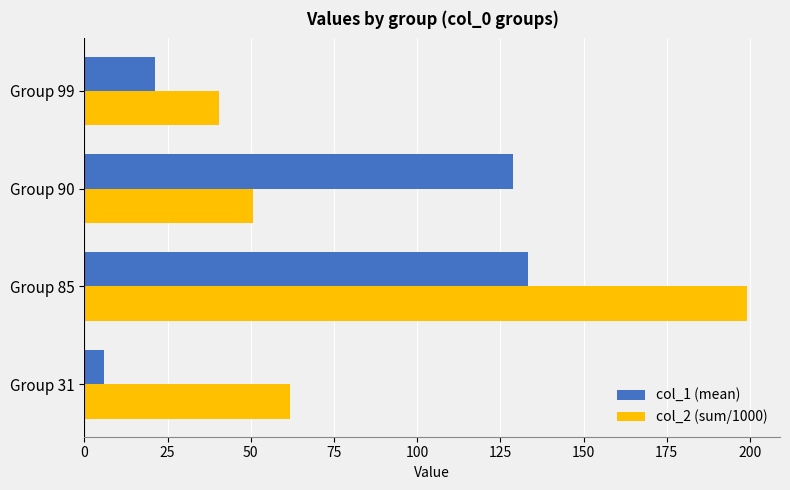

Rank the series by their average value, from lowest to highest.

col_1 (mean), col_2 (sum/1000)